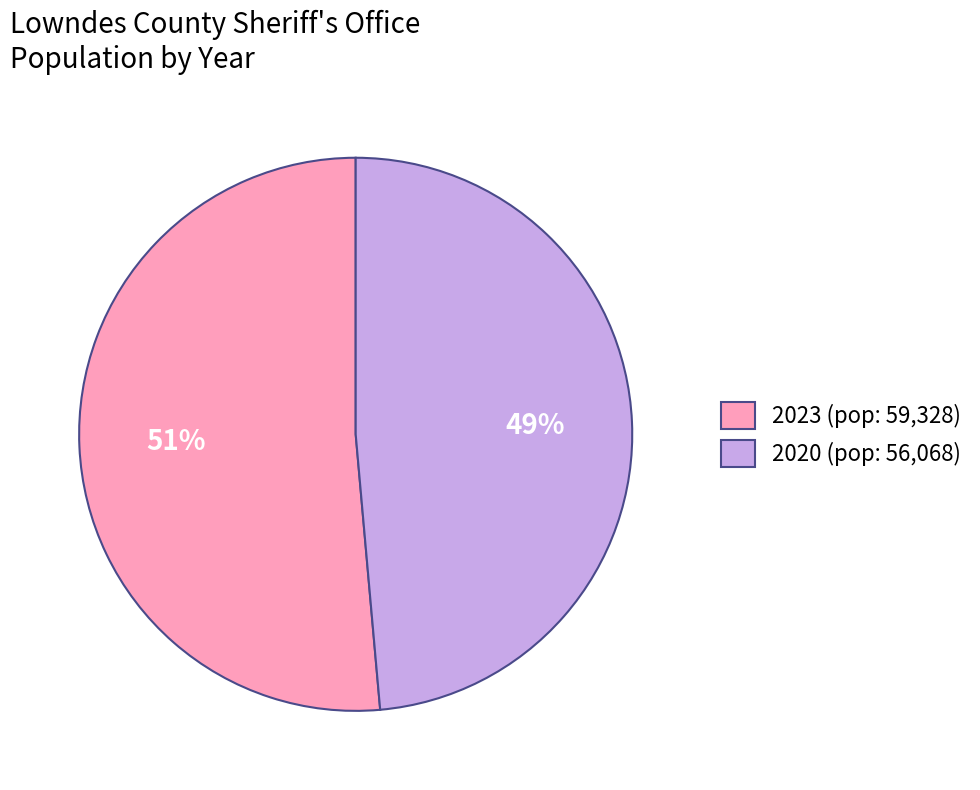

What percentage is the 2023 slice, to the nearest percent?

51%